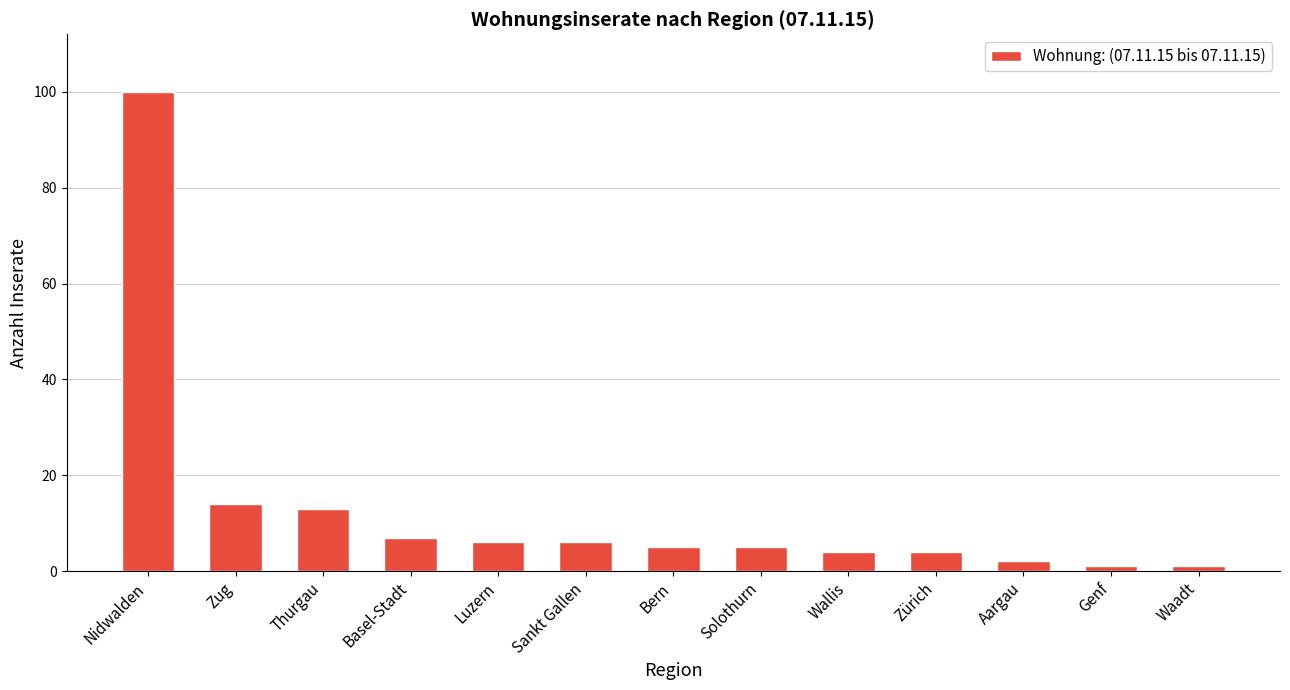

What is the maximum value shown in the chart?

100